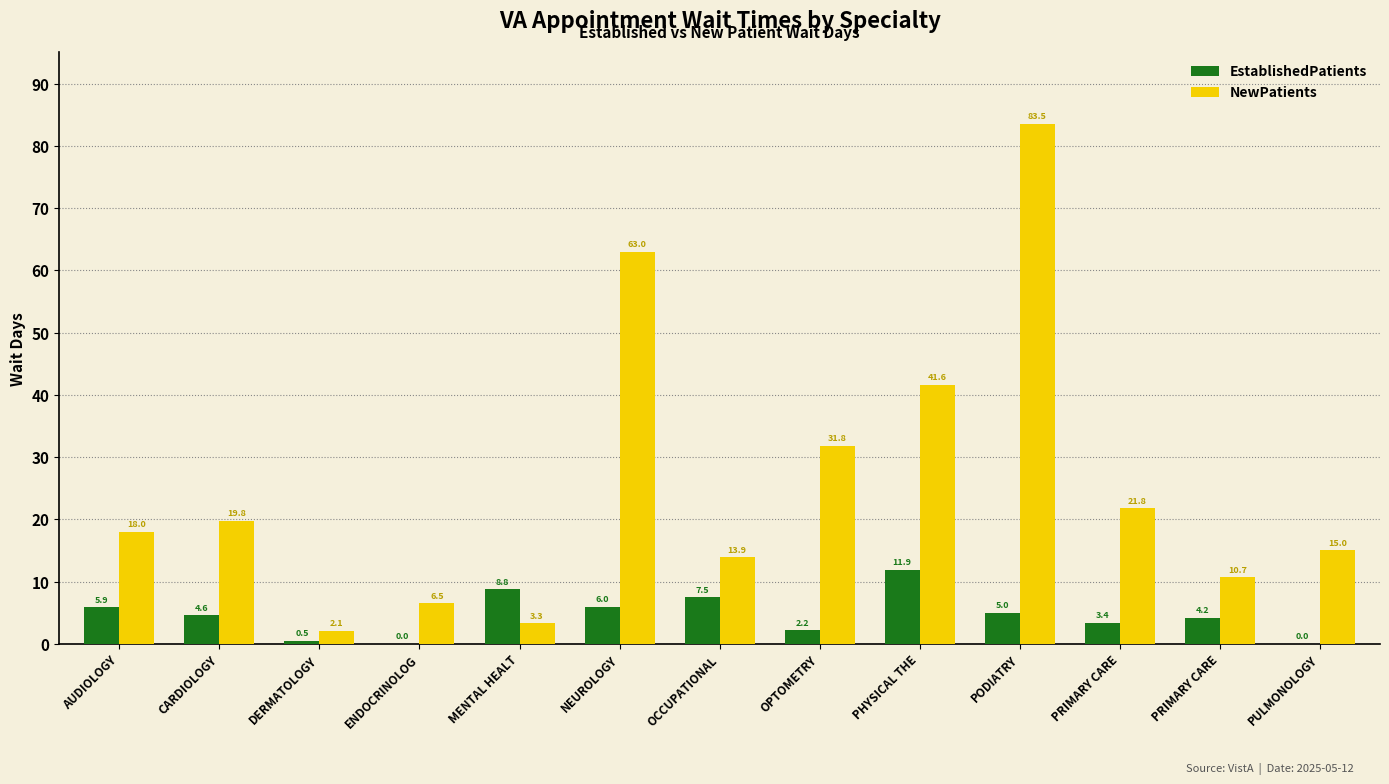

How many positive values does the EstablishedPatients series have?

11